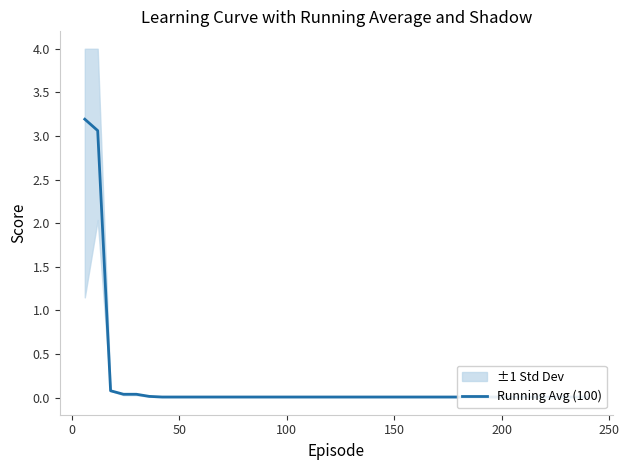

Reading left to right, transcribe all the data shown in this chart.

3.2	3.1	0.1	0.0	0.0	0.0	0.0	0.0	0.0	0.0	0.0	0.0	0.0	0.0	0.0	0.0	0.0	0.0	0.0	0.0	0.0	0.0	0.0	0.0	0.0	0.0	0.0	0.0	0.0	0.0	0.0	0.0	0.0	0.0	0.0	0.0	0.0	0.0	0.0	0.0